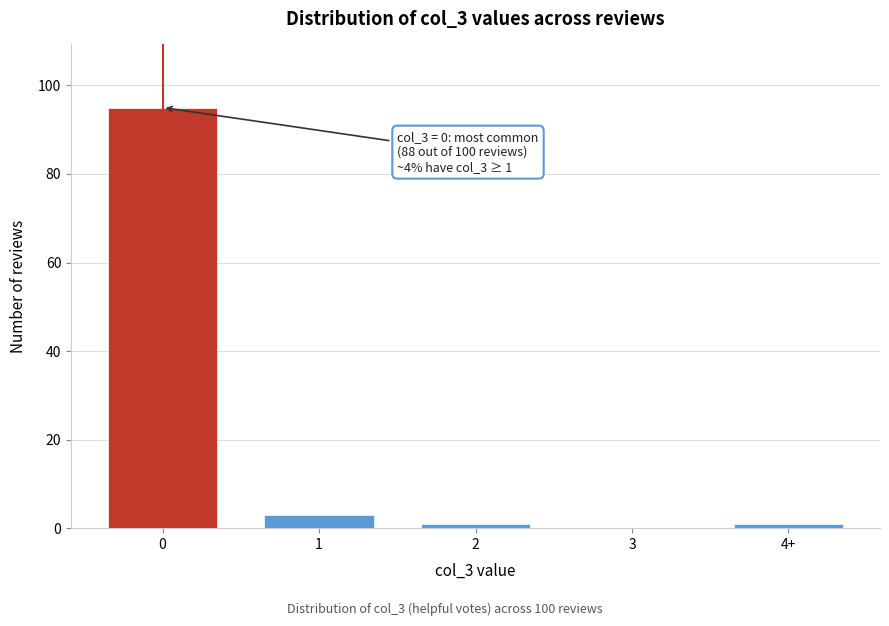

Reading left to right, what are all the values shown in this chart?

0=95	1=3	2=1	3=0	4+=1